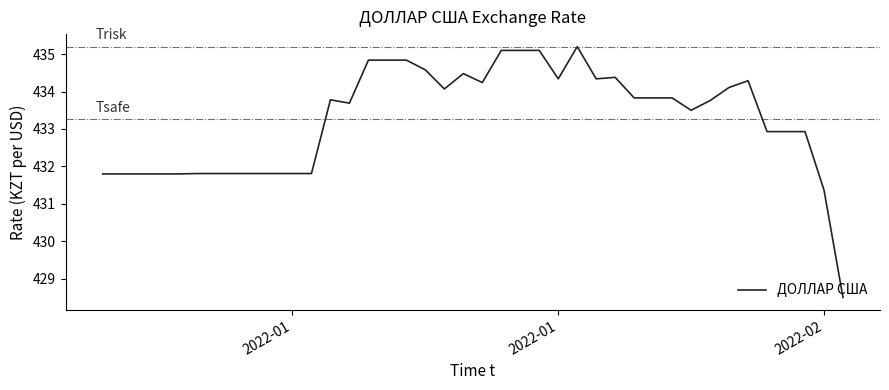

What is the greatest value displayed?

435.2